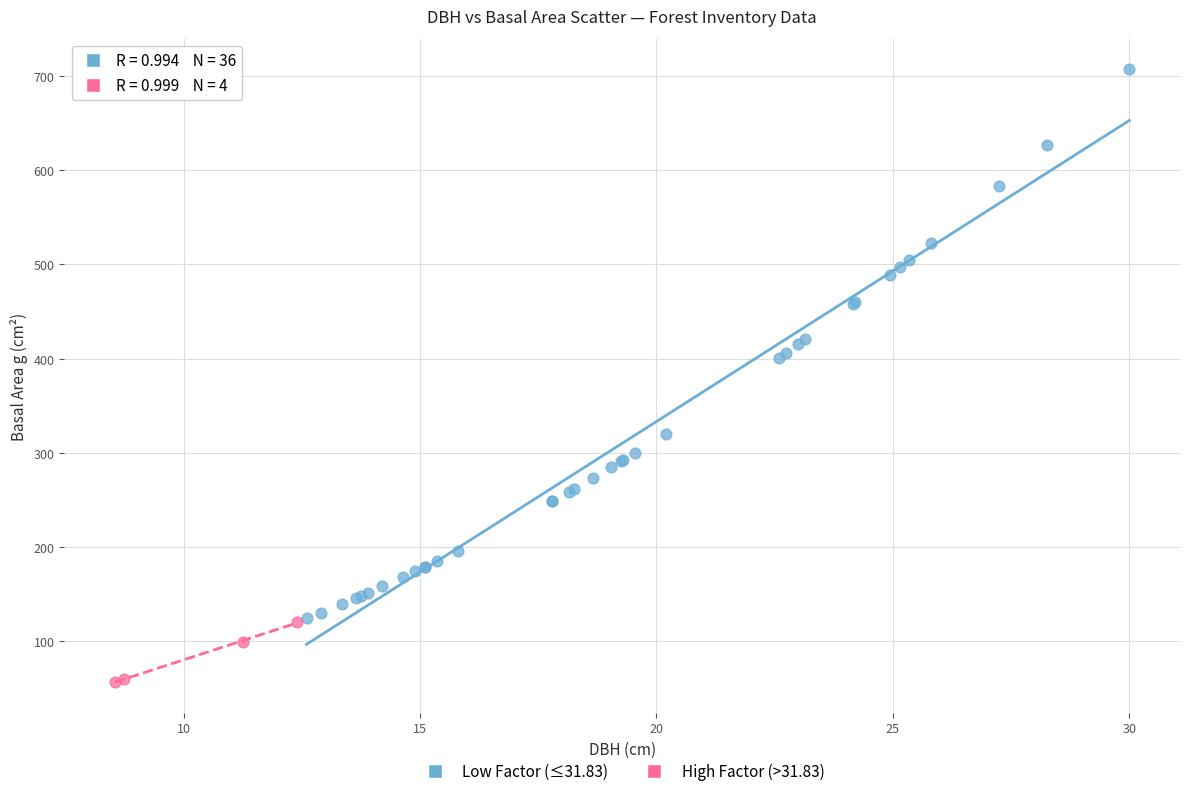

Which series has the largest Y range (max minus min)?

Low Factor (≤31.83)